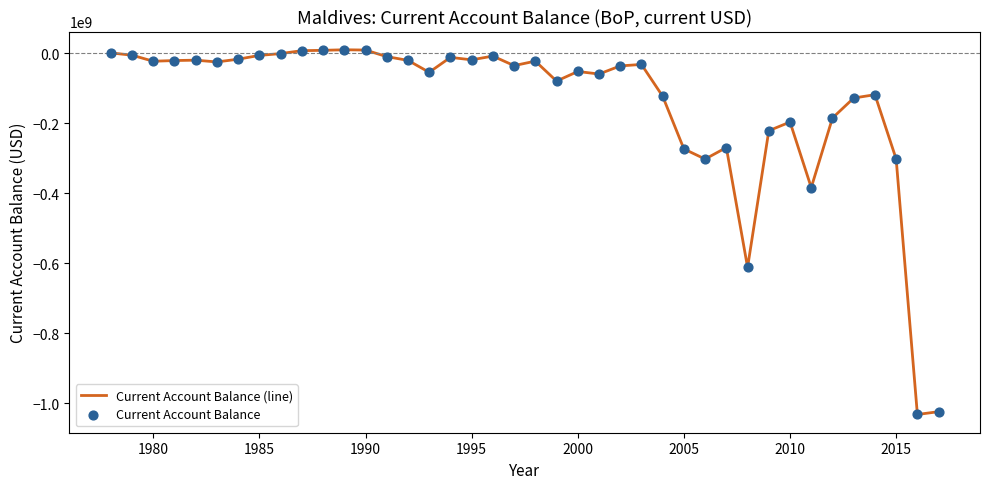

What is the minimum value shown in the chart?

-1032409715.3